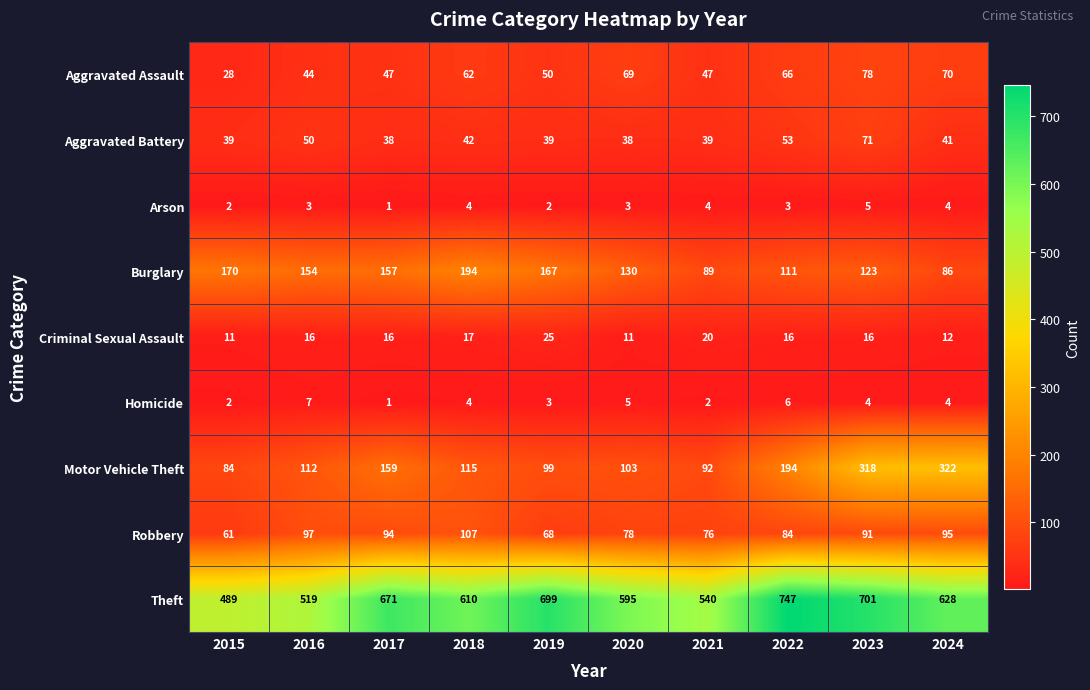

List the series in order of their peak value, highest first.

Theft, Motor Vehicle Theft, Burglary, Robbery, Aggravated Assault, Aggravated Battery, Criminal Sexual Assault, Homicide, Arson